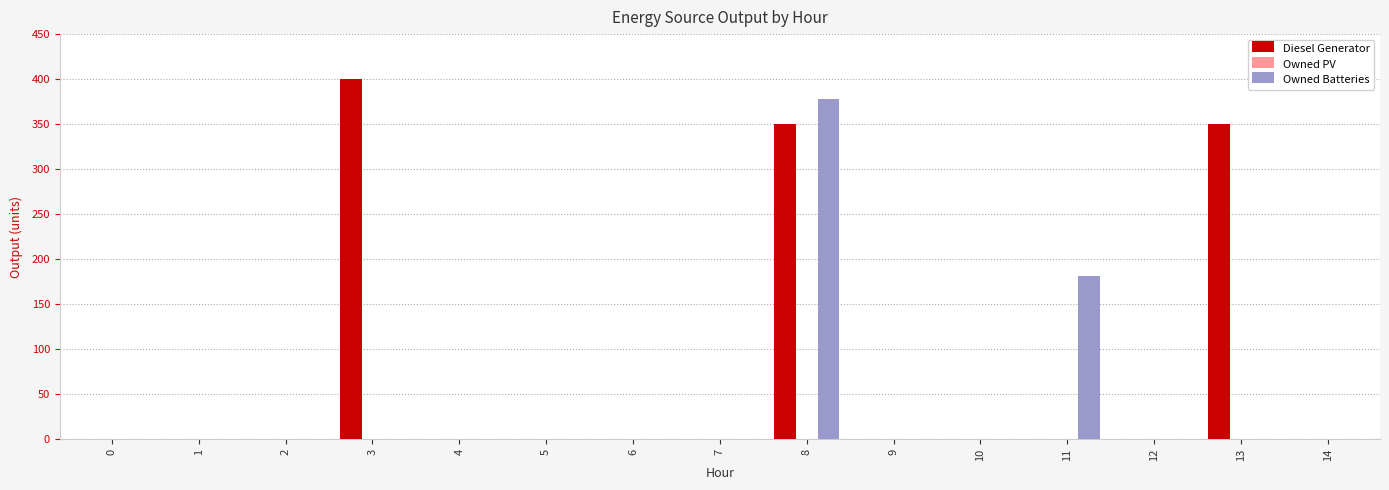

What is the highest value of the Owned Batteries series?

378